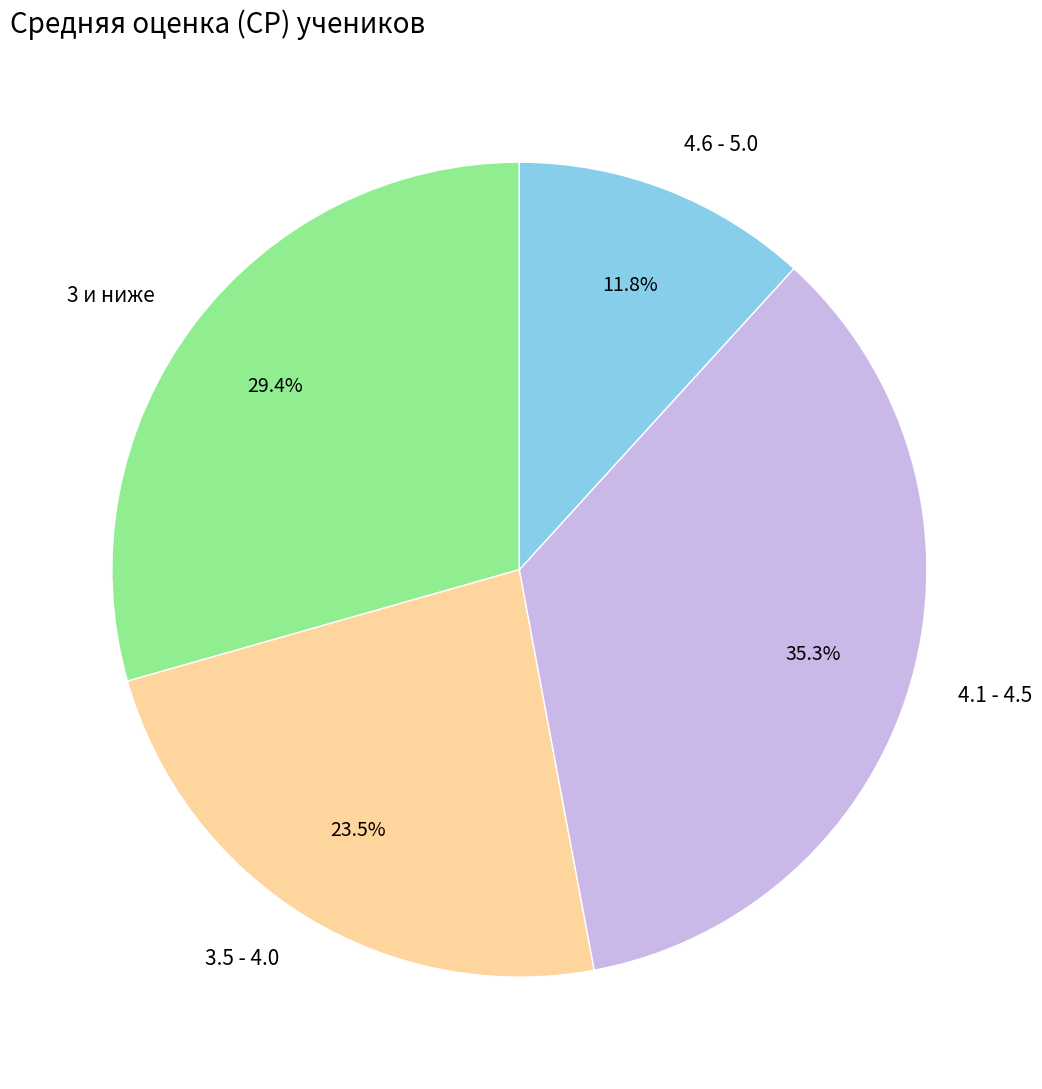

What is the smallest slice in the pie chart?

4.6 - 5.0